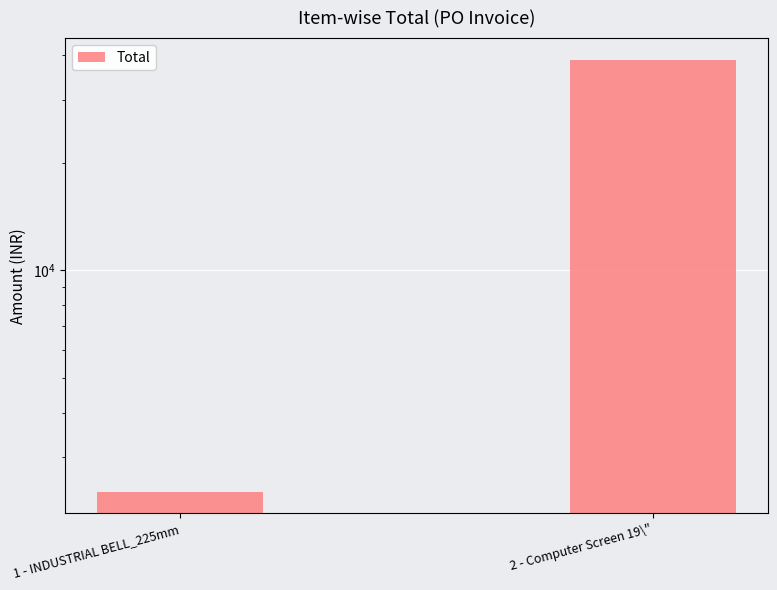

Which label corresponds to the smallest value in the chart?

1 - INDUSTRIAL BELL_225mm